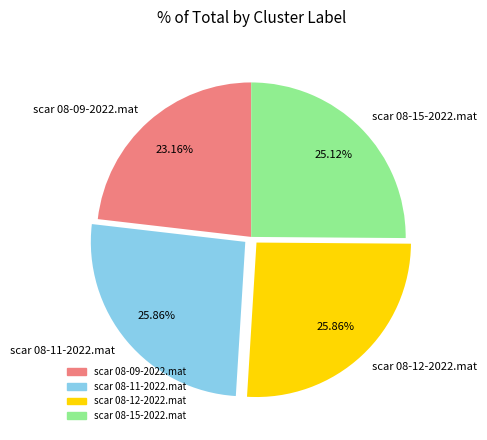

Does scar 08-15-2022.mat account for over 50% of the chart?

No